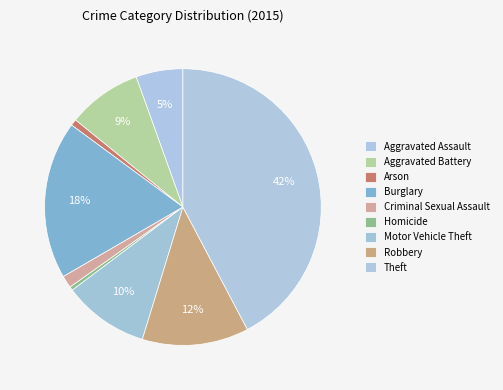

How much of the chart is everything except Burglary?

81.5%